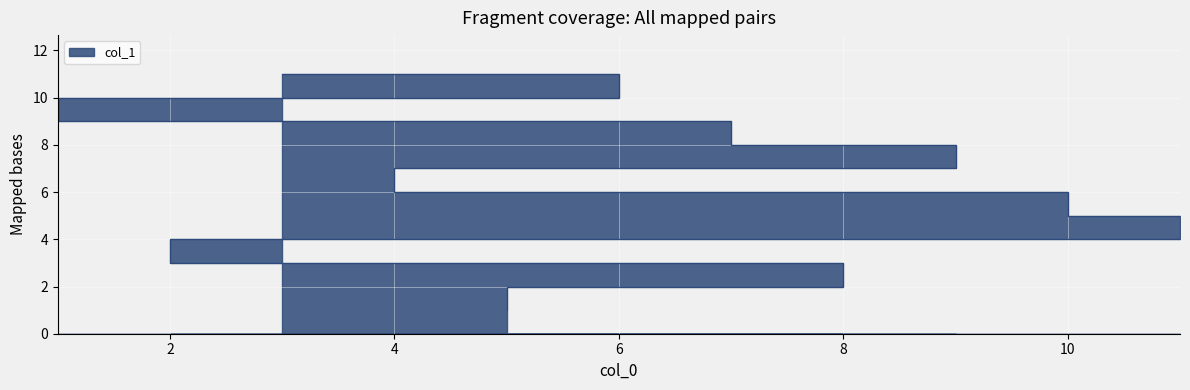

What is the difference between the second highest and minimum values?

9